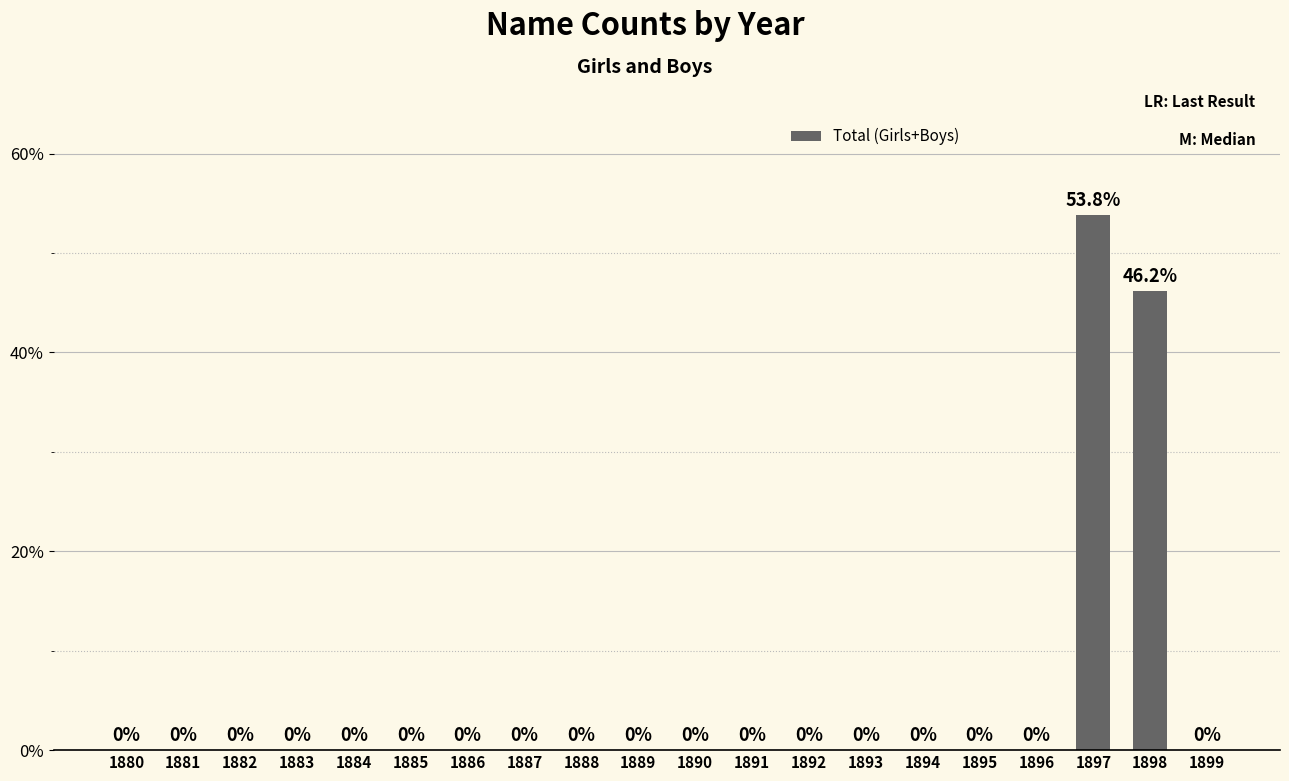

Reading left to right, what are all the values shown in this chart?

0.0	0.0	0.0	0.0	0.0	0.0	0.0	0.0	0.0	0.0	0.0	0.0	0.0	0.0	0.0	0.0	0.0	53.8	46.2	0.0